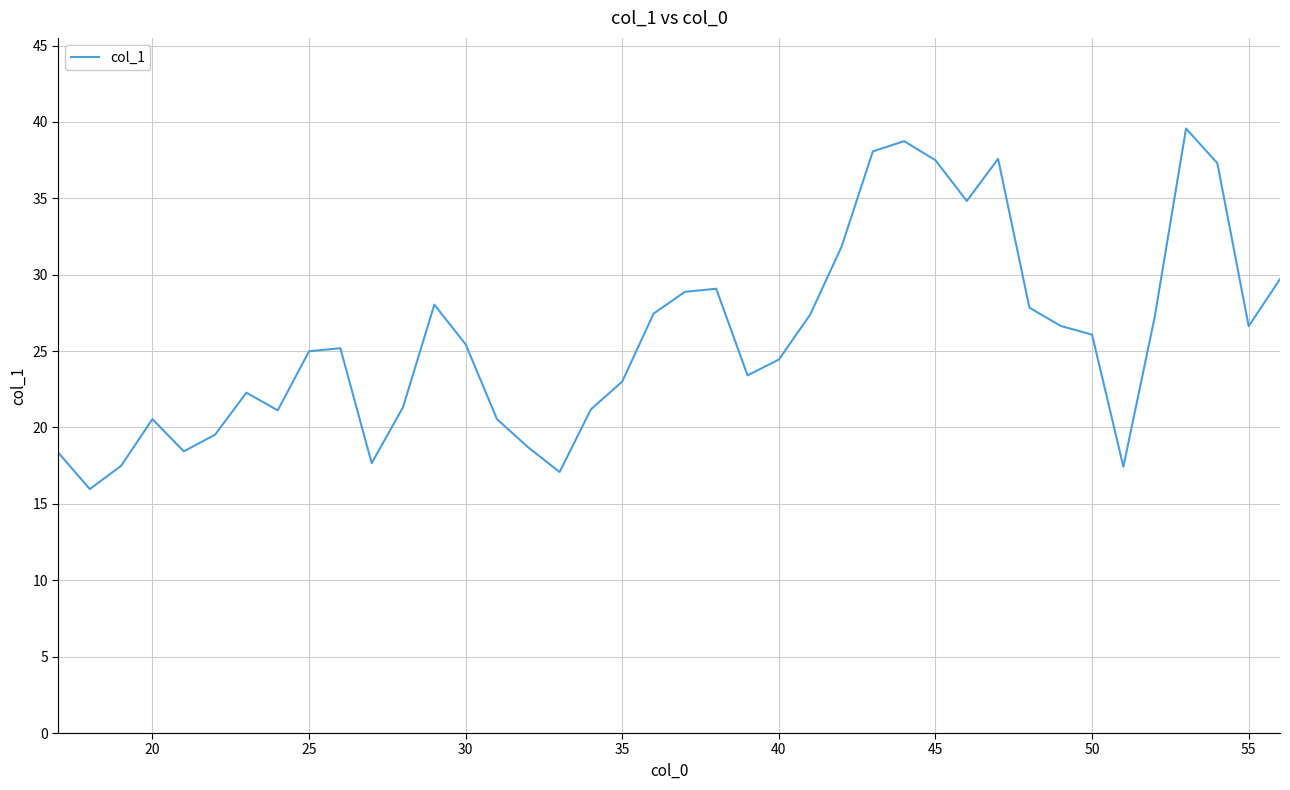

What is the difference between the maximum and minimum values?

23.6